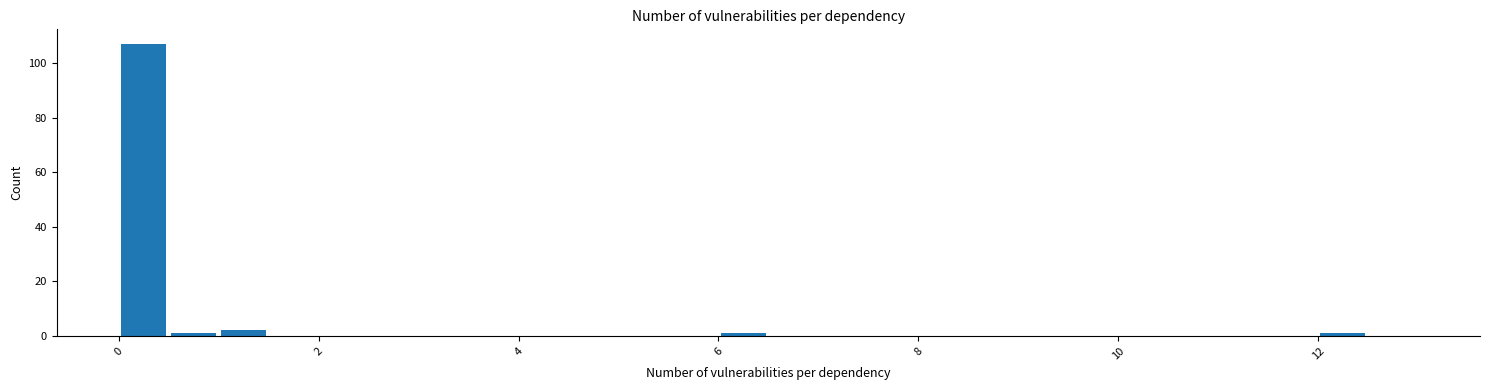

Read against the x-axis, roughly where is the centre of the tallest bar?

0.2